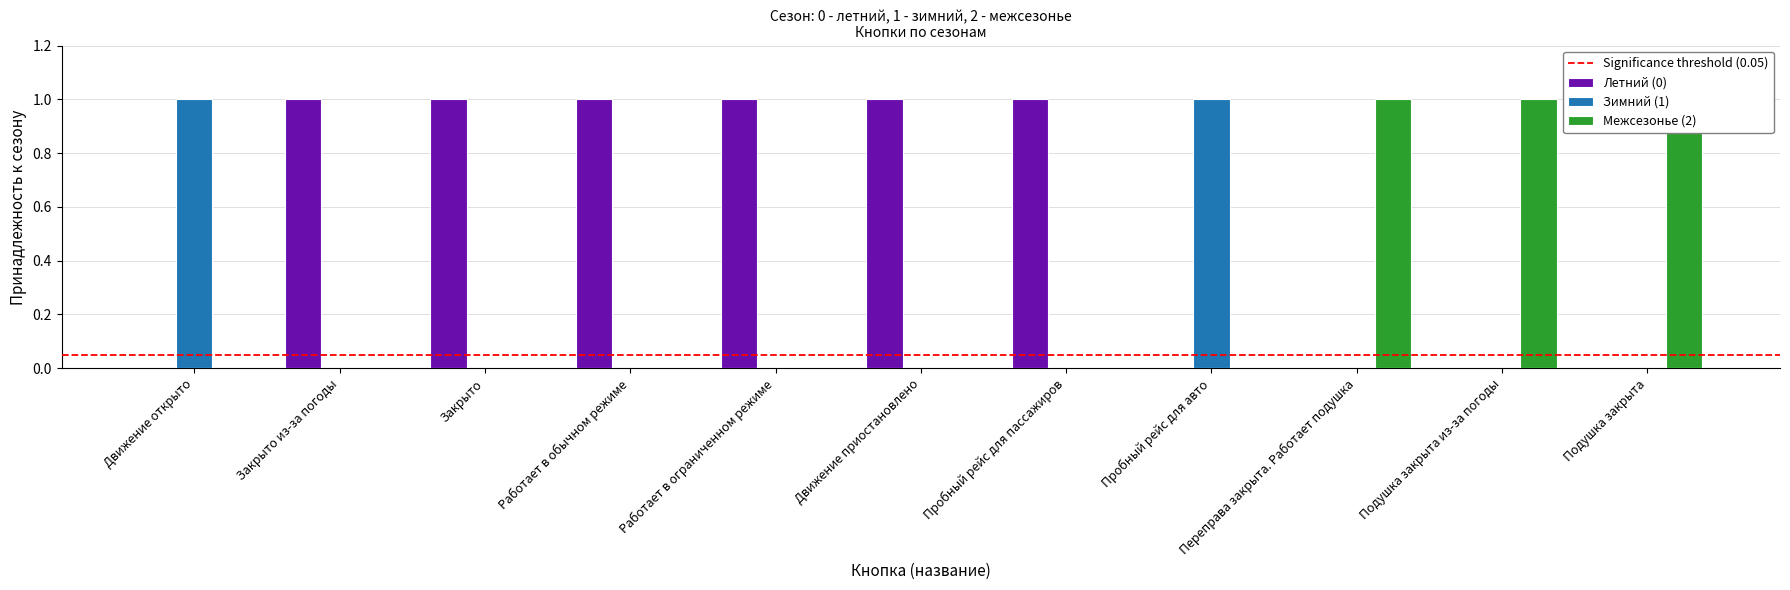

What is the value of the Межсезонье (2) bar at the 9th from the left?

1